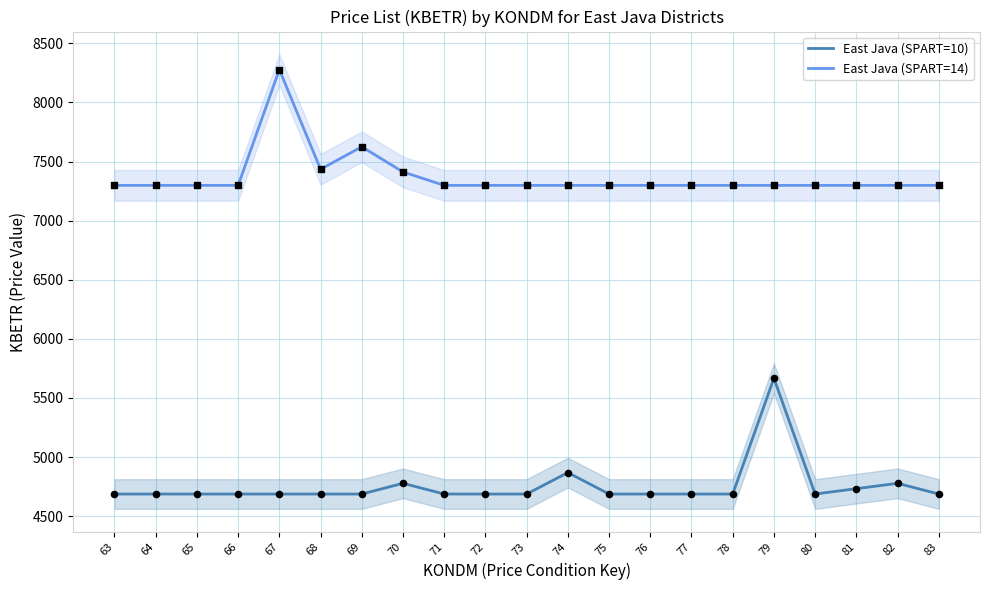

What is the total value across all series at 78?

11985.5